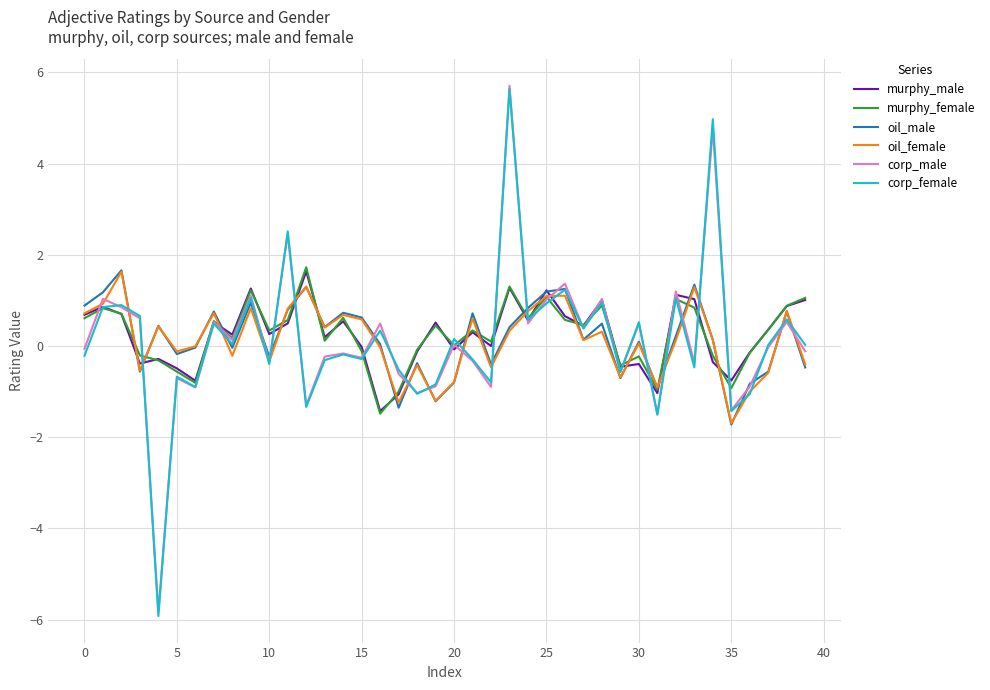

Which series has the largest range (max minus min)?

corp_female